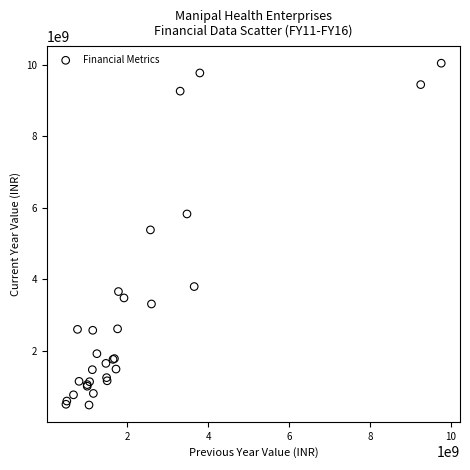

What Y value in the scatter plot is closest to 5263050000?

5380700000